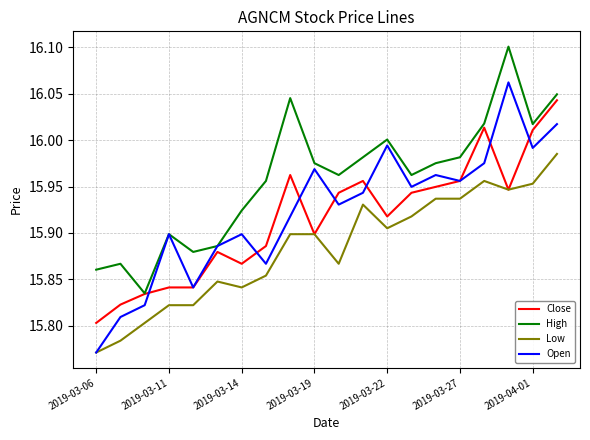

Which series has the largest range (max minus min)?

Open